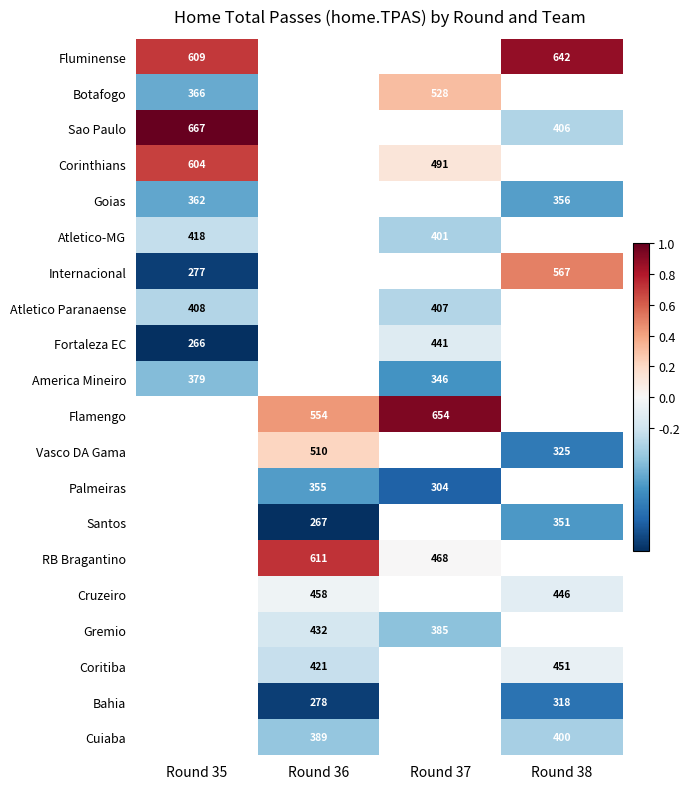

Is the value of Palmeiras at Round 36 greater than the value of Bahia at Round 36?

Yes